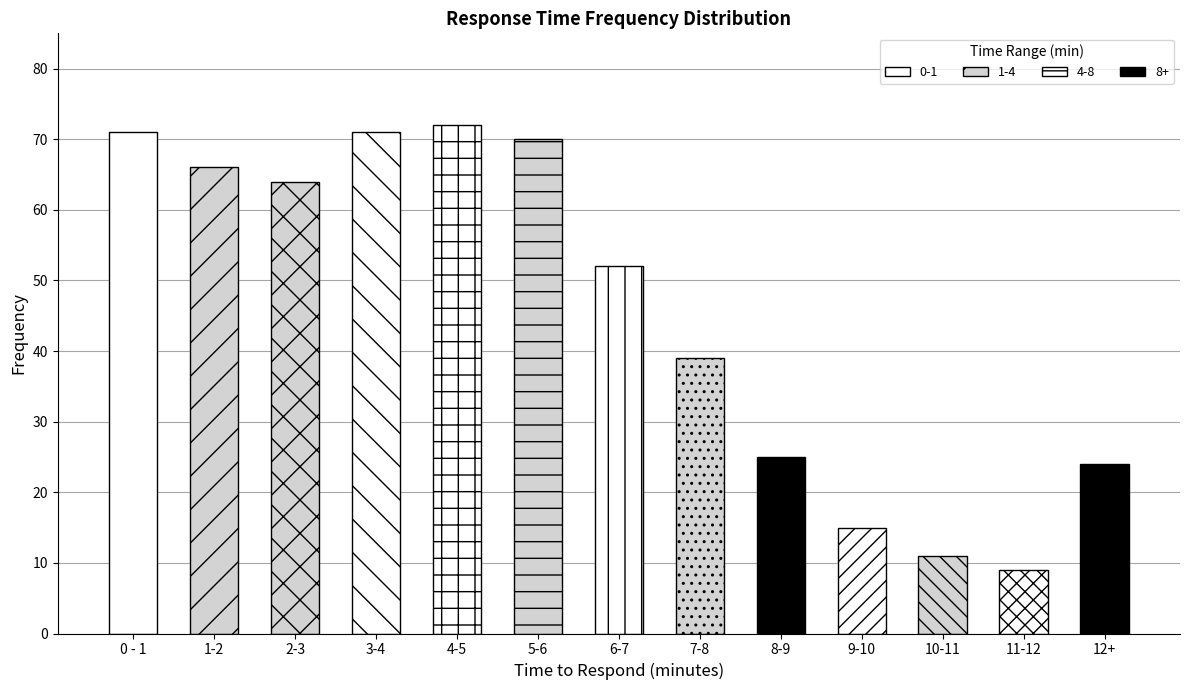

What is the sum of all values?

589